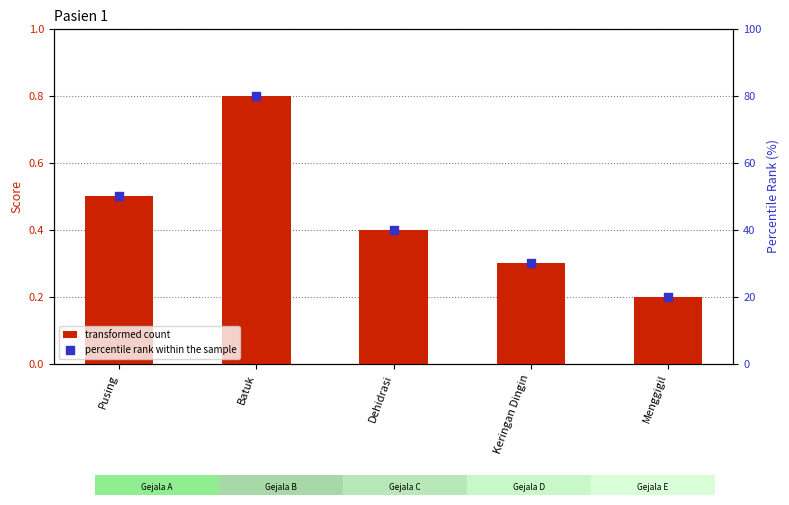

At how many categories does at least one series exceed 1?

5